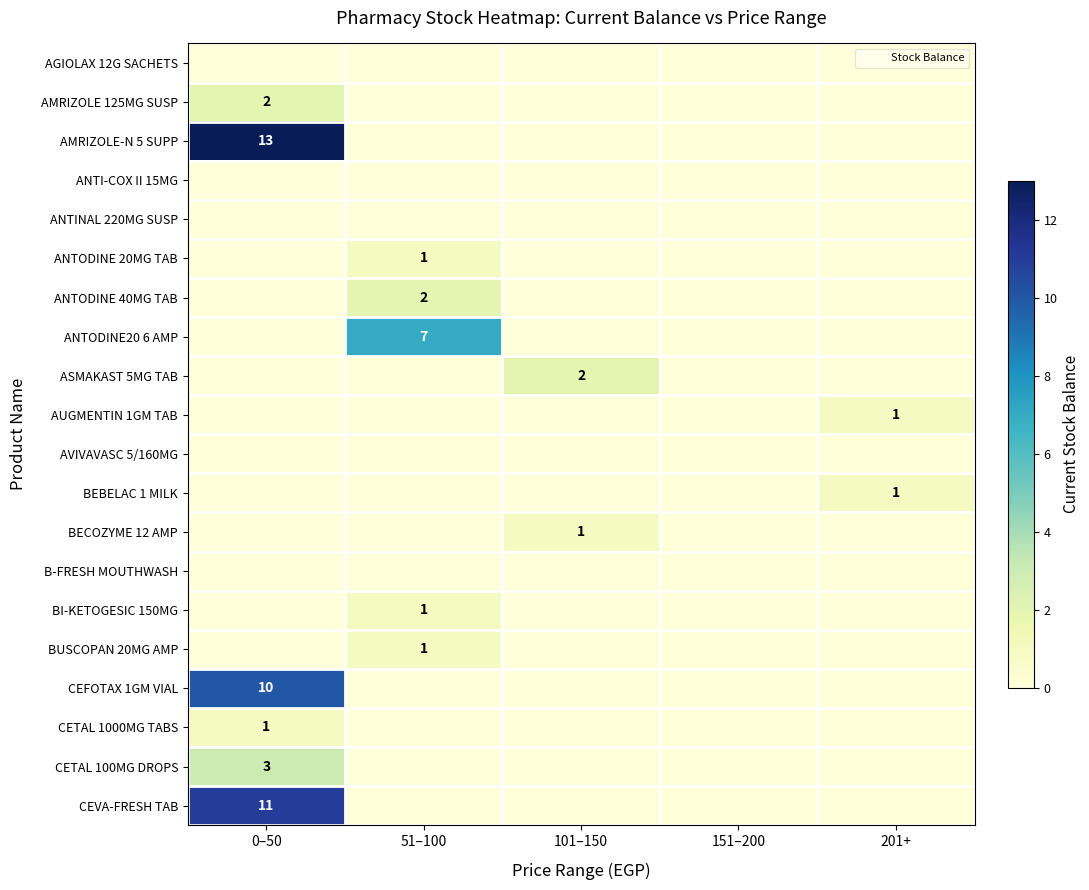

Is it true that B-FRESH MOUTHWASH equals 0 at 51–100?

True